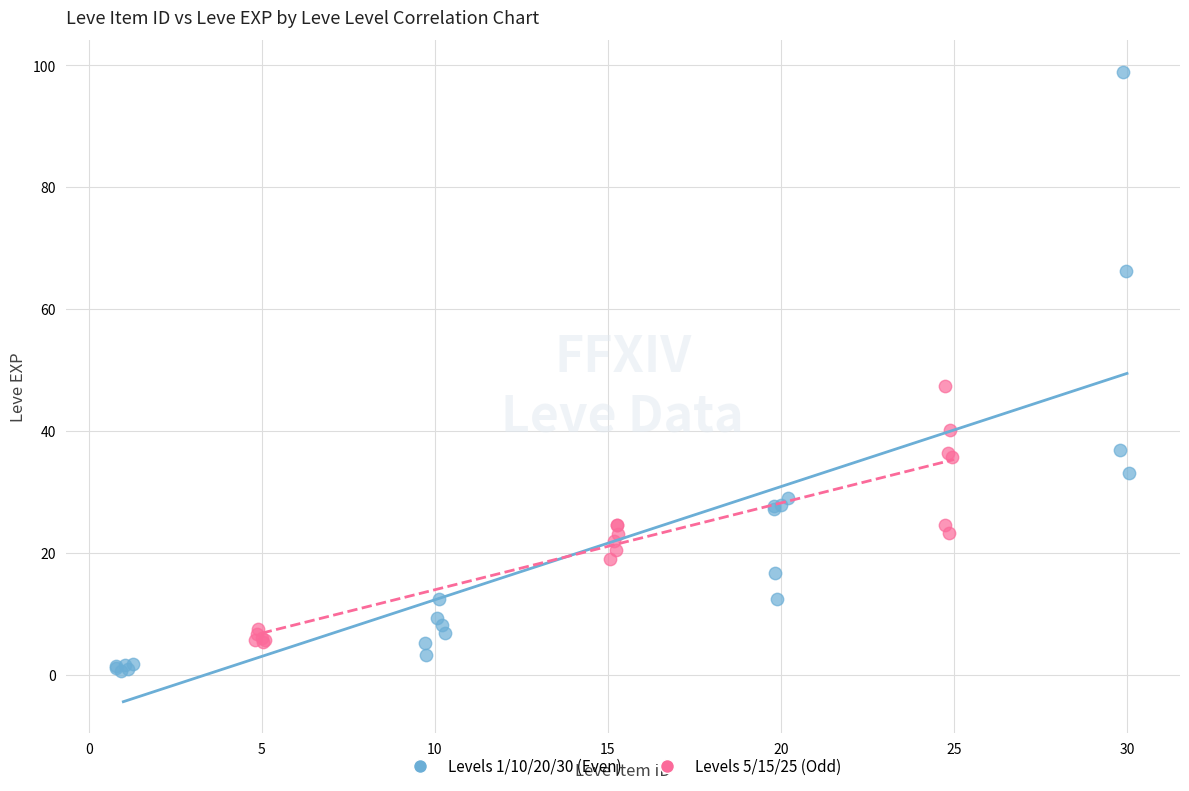

What are all the series names shown in the legend?

Levels 1/10/20/30 (Even), Levels 5/15/25 (Odd)